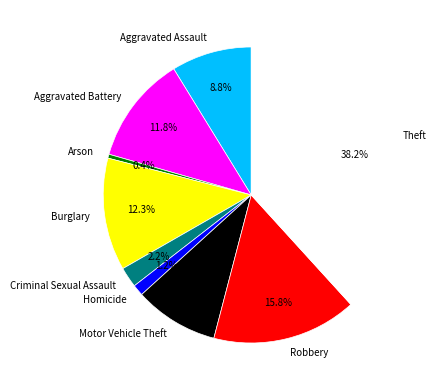

To the nearest percent, what is the difference between the largest and smallest slice percentages?

38%